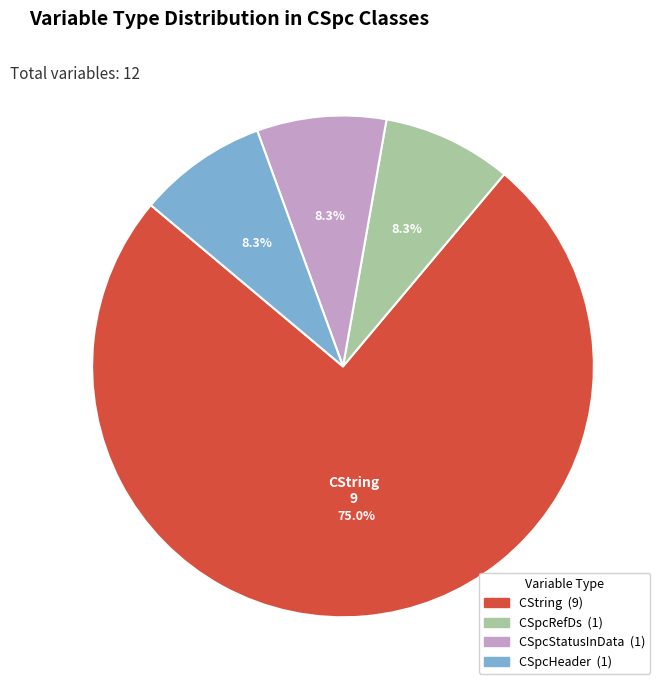

To the nearest percent, what is the average slice percentage?

25%